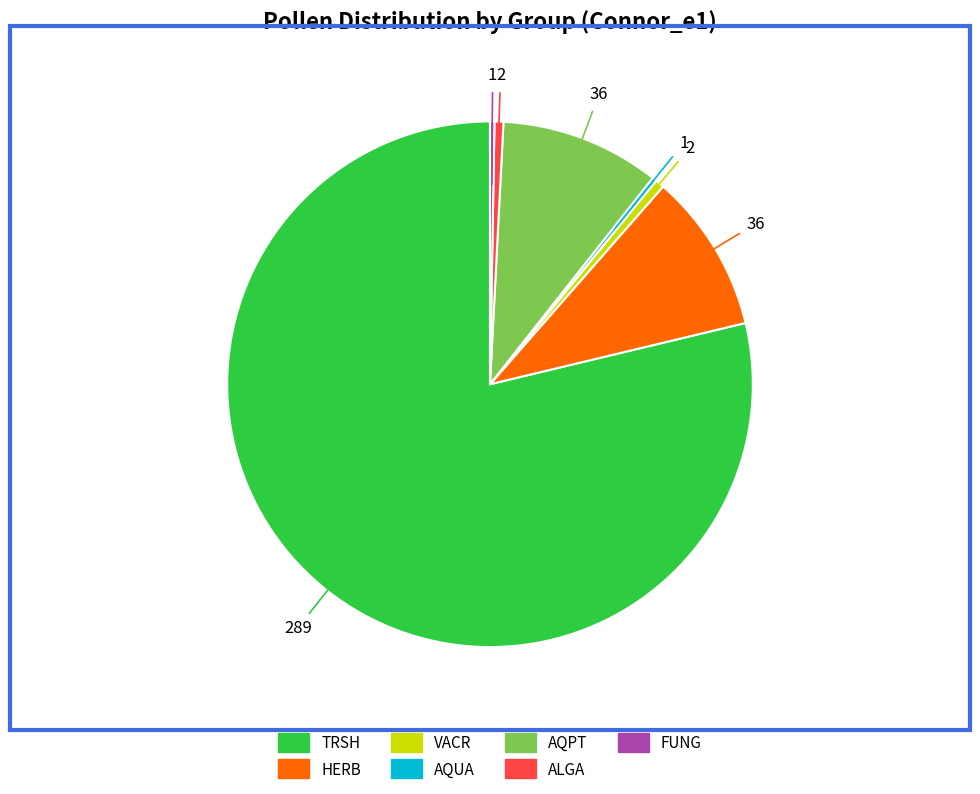

True or false: ALGA accounts for 10% of the total.

False